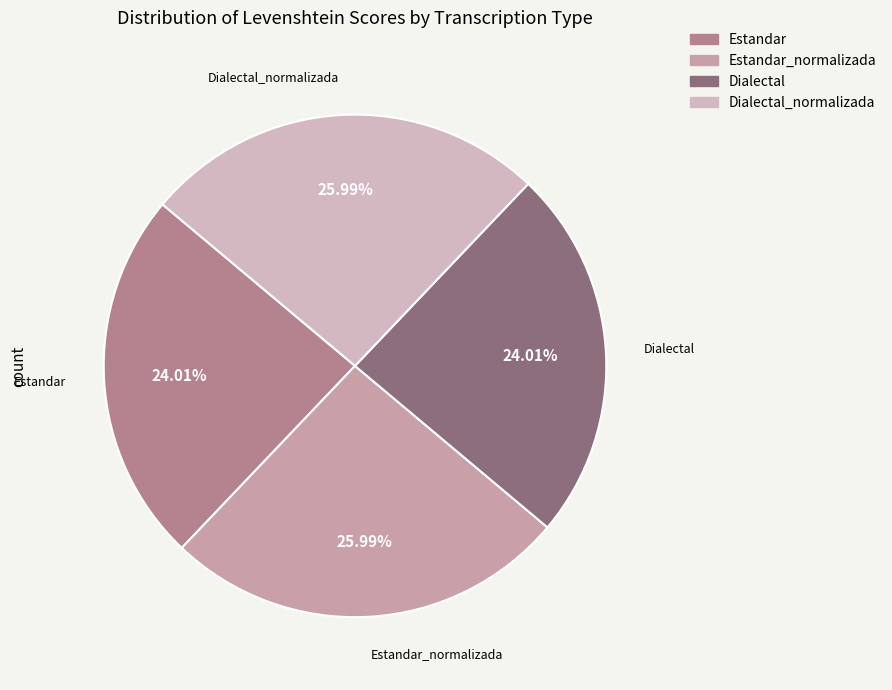

To the nearest percent, what is the combined percentage of Estandar_normalizada and Dialectal_normalizada?

52%